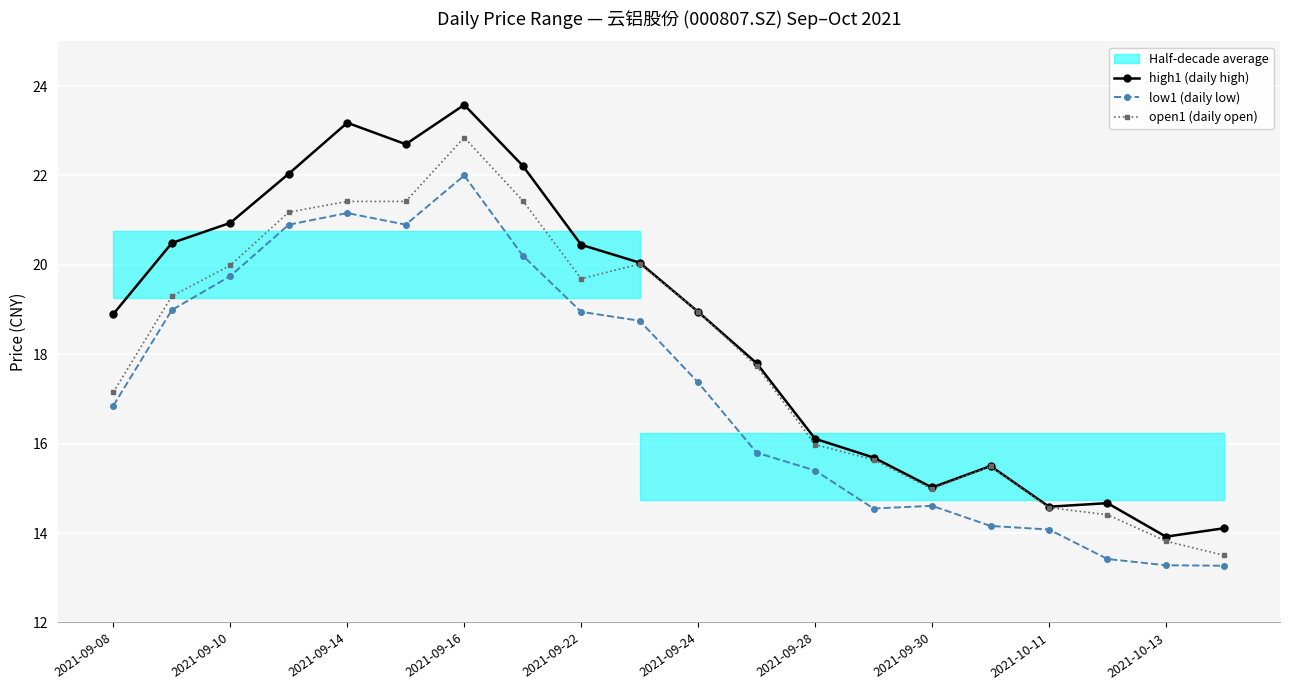

In high1 (daily high), how many points are lower than both neighbors (excluding endpoints)?

4